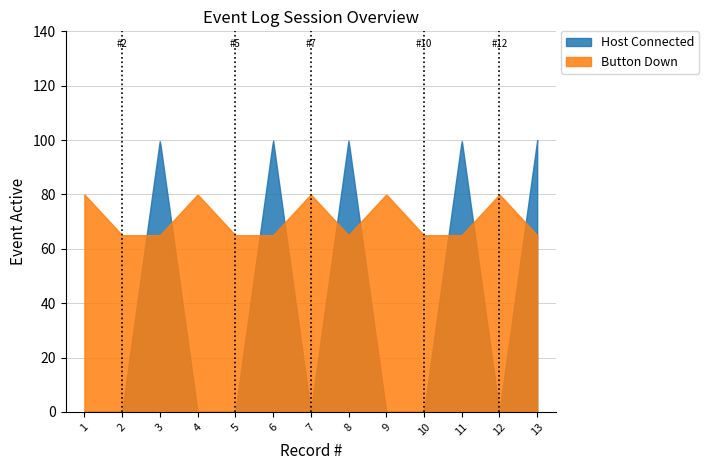

List the series in order of their peak value, lowest first.

Button Down, Host Connected